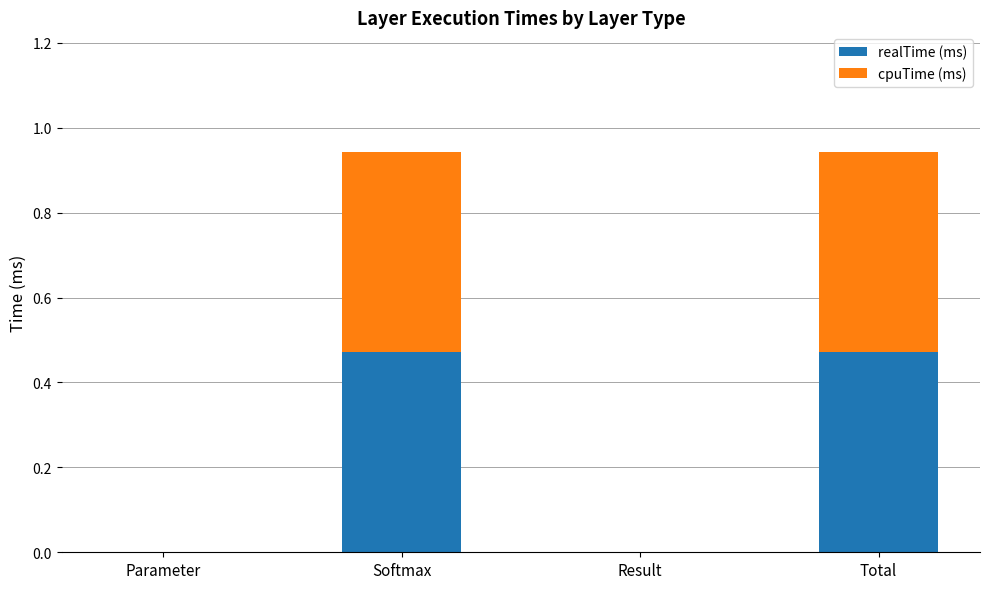

What is the total value across all series at Softmax?

0.9